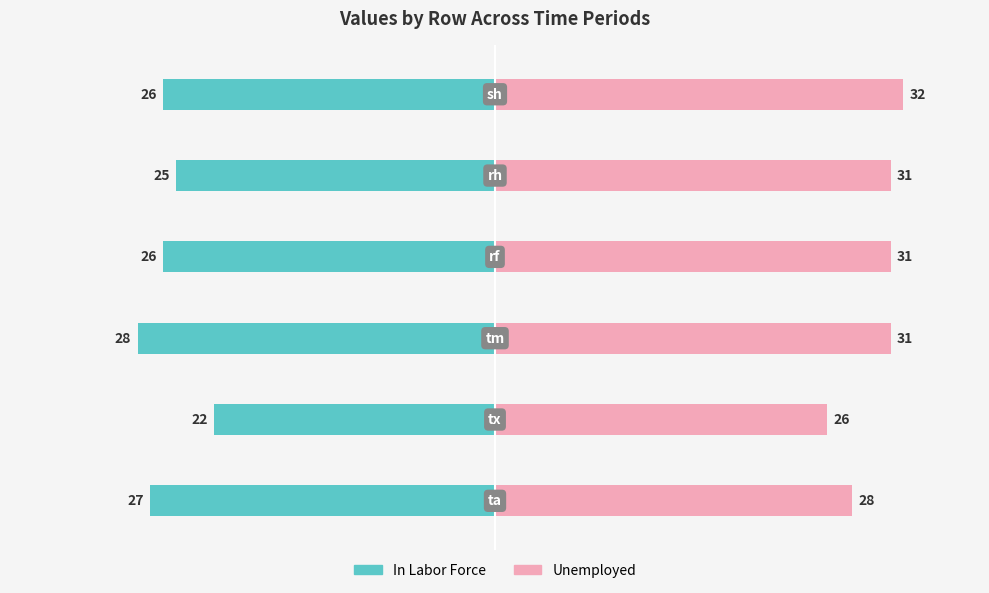

At which category is the sum across all series the highest?

4